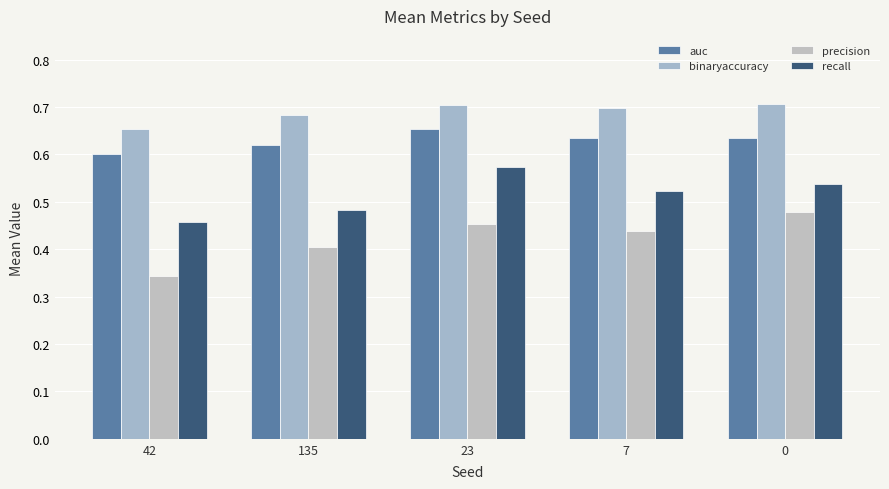

What are all the series names shown in the legend?

auc, binaryaccuracy, precision, recall